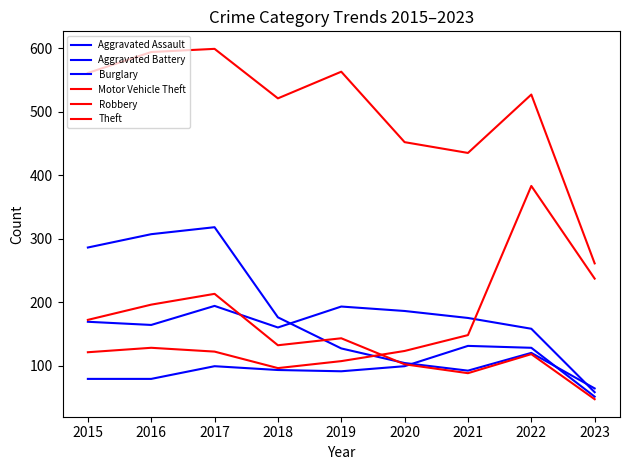

How many lines are shown in the chart?

6